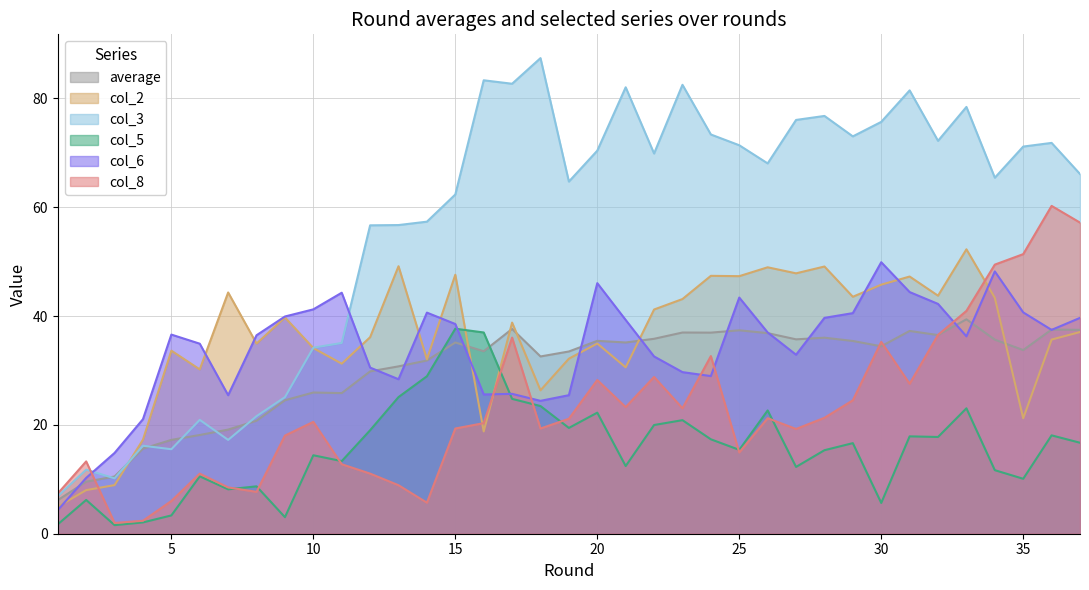

Which series changed the most between 15 and 34?

col_8